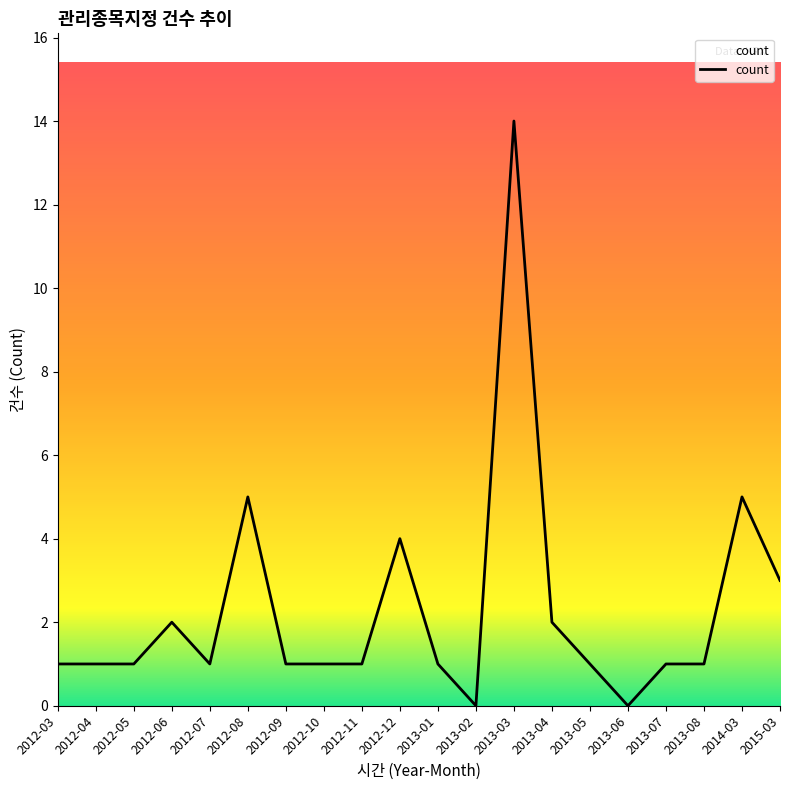

Is this an area chart (filled region under the line)?

No